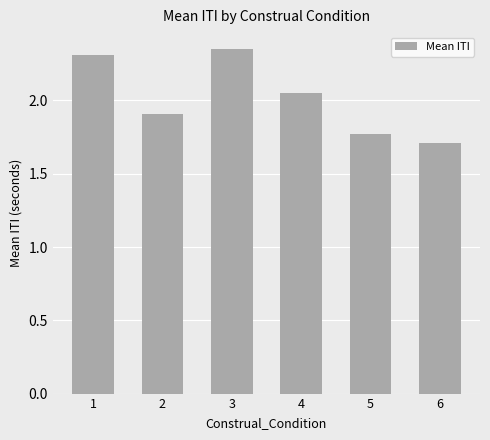

Approximately how many times larger is the value at 5 compared to 4?

0.9